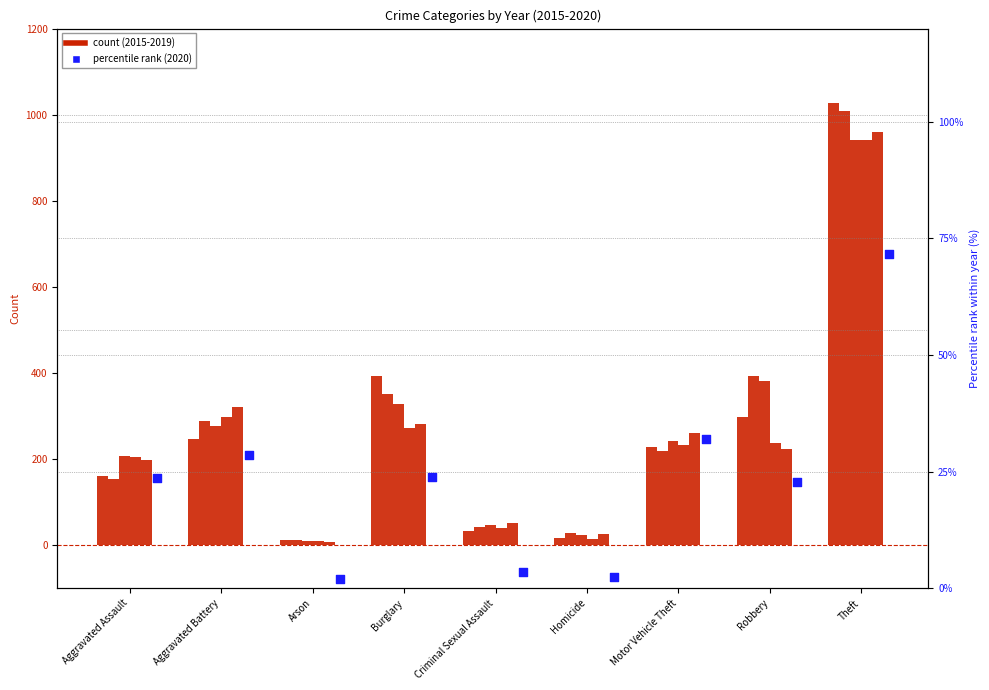

Is the value of 2018 at Aggravated Assault greater than the value of 2017 at Criminal Sexual Assault?

Yes